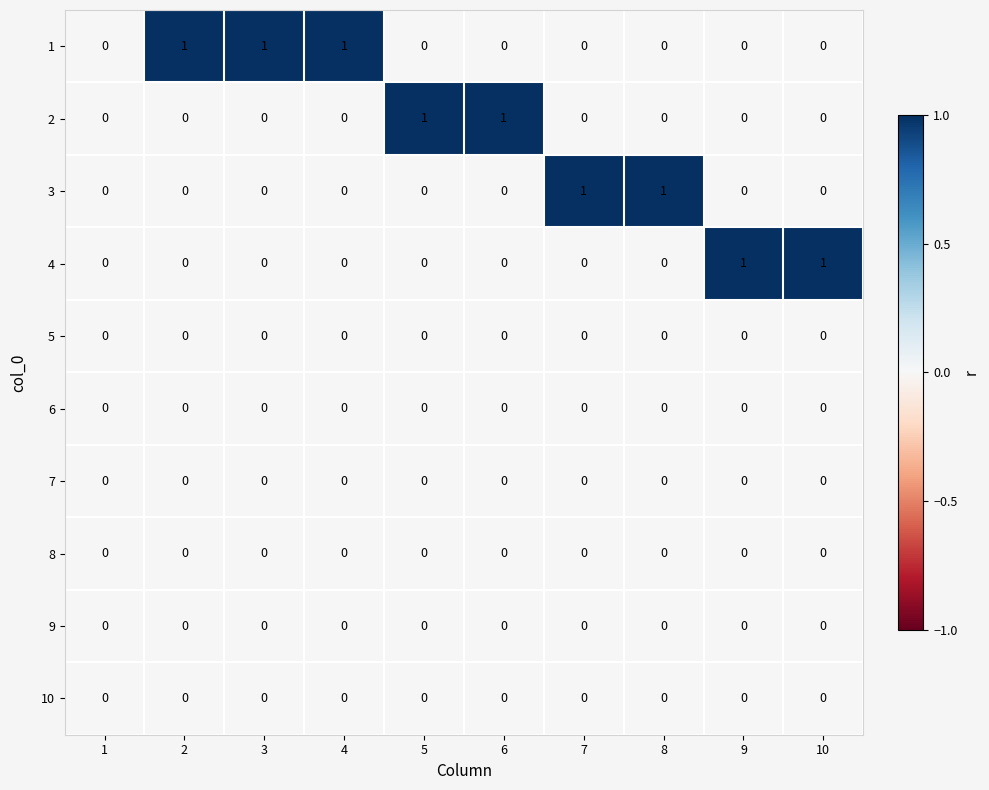

What is the difference between the highest and lowest values at 3?

1